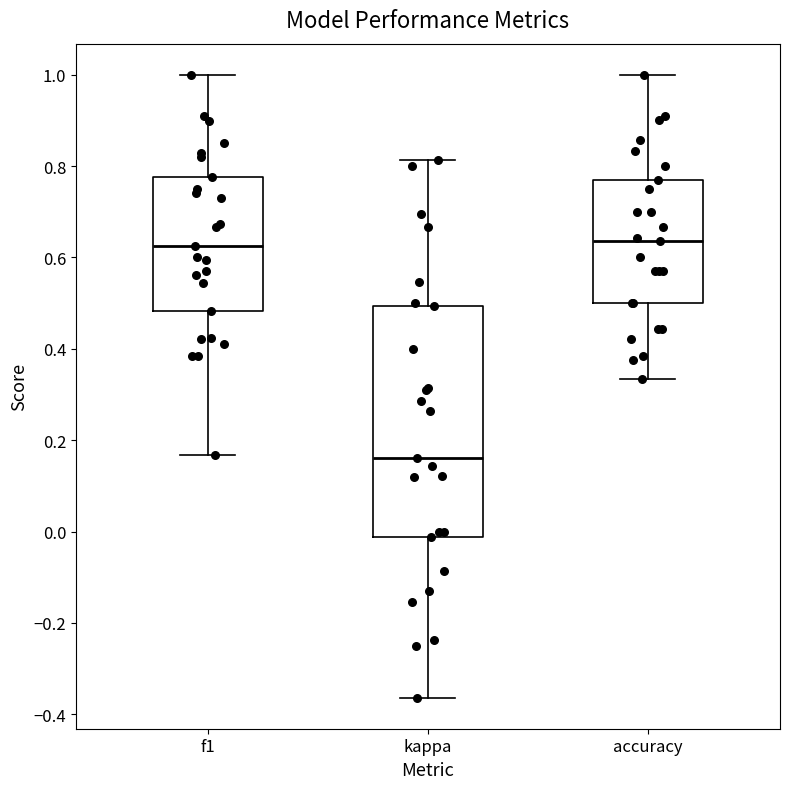

Comparing the boxes themselves (not the whiskers), which one is the tallest?

kappa